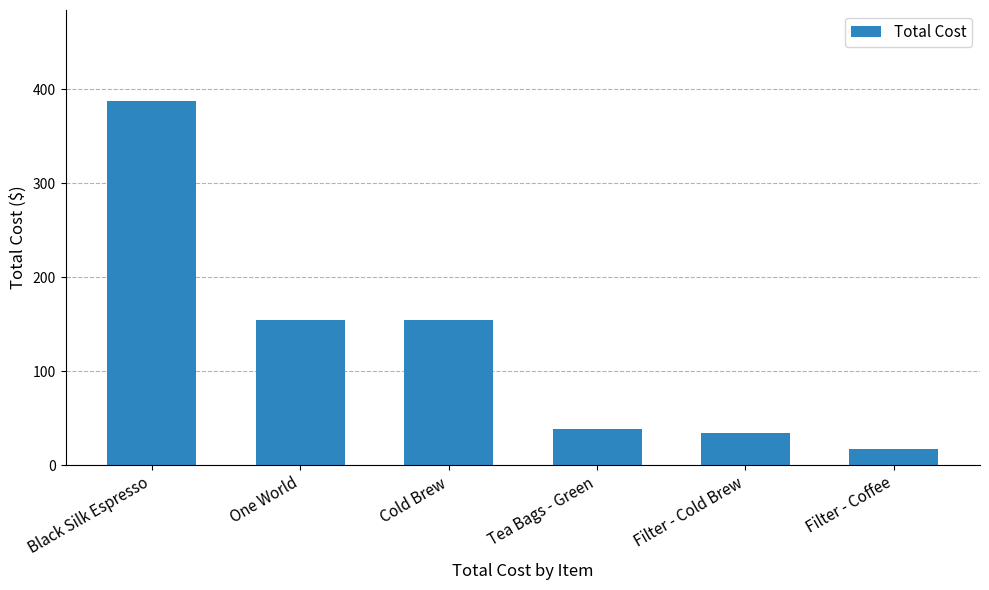

Which has a higher value, Filter - Coffee or Tea Bags - Green?

Tea Bags - Green